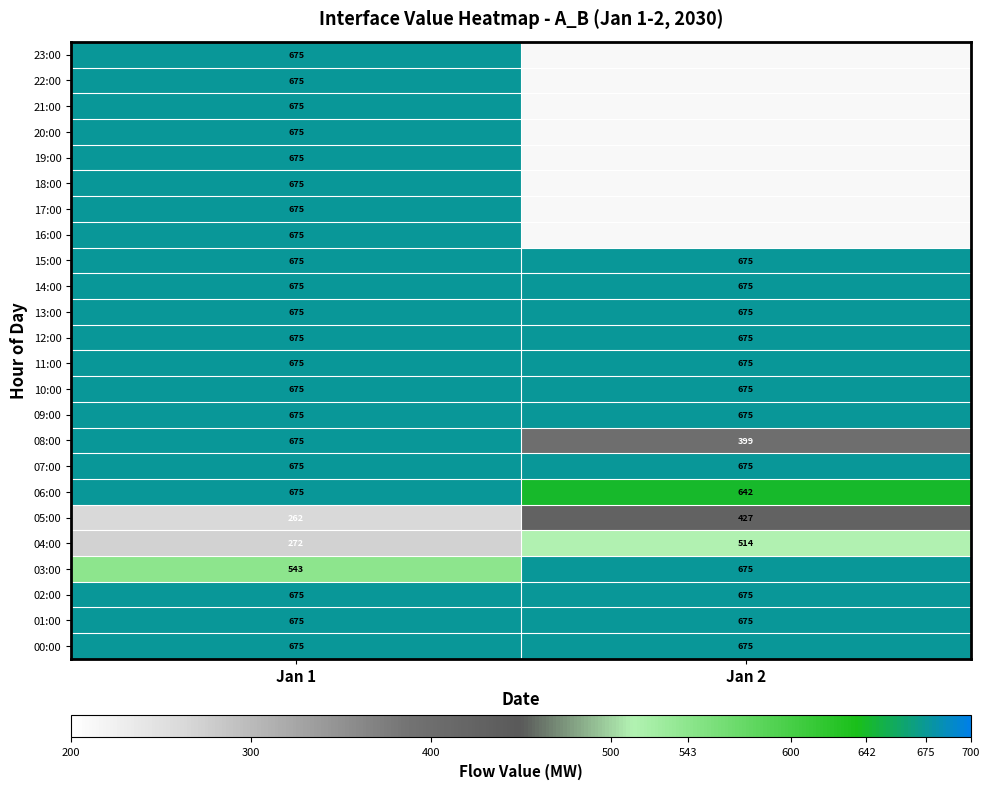

The 23:00 series shows 675 at Jan 1. True or false?

True